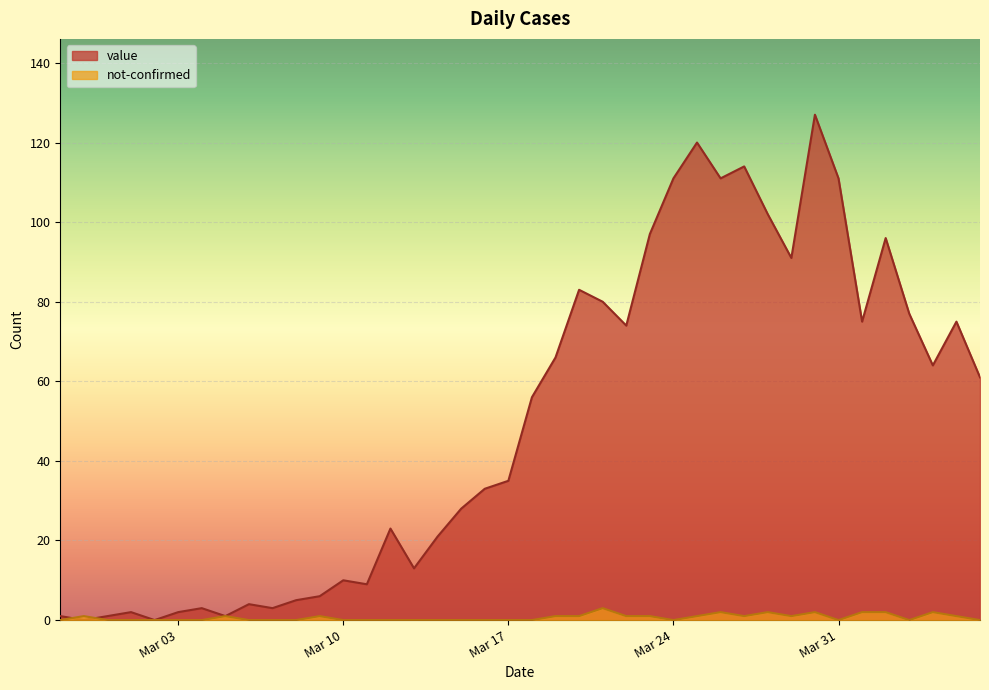

Count the not-confirmed values in the range 0 to 1.

33